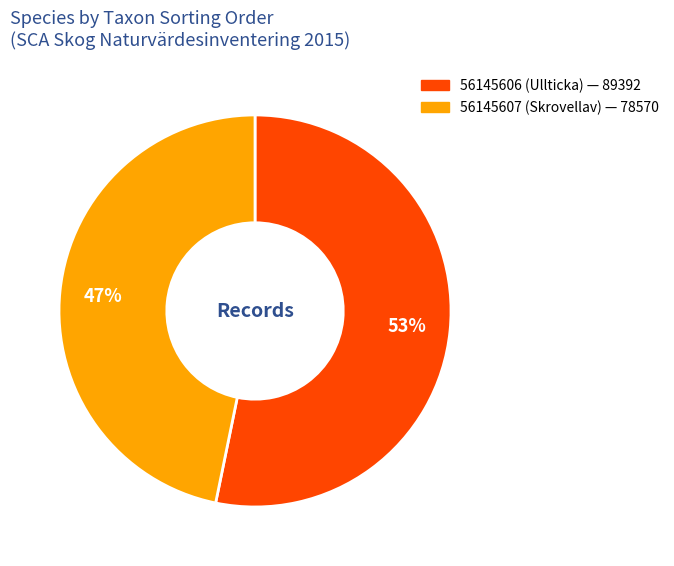

Does any single category account for the majority?

Yes